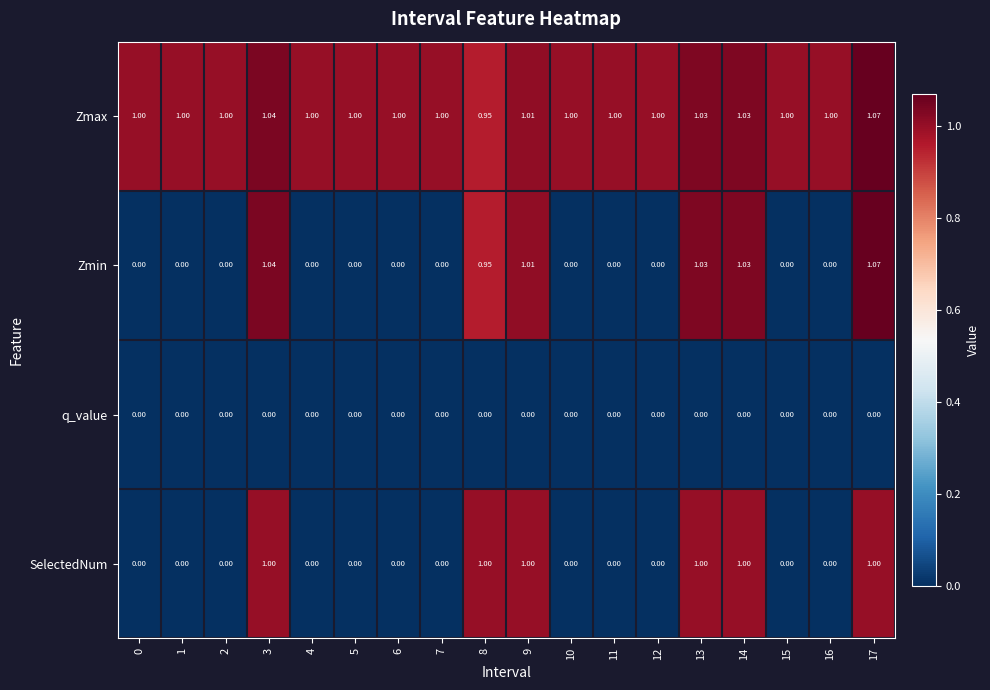

Which series has the largest total across all categories?

Zmax